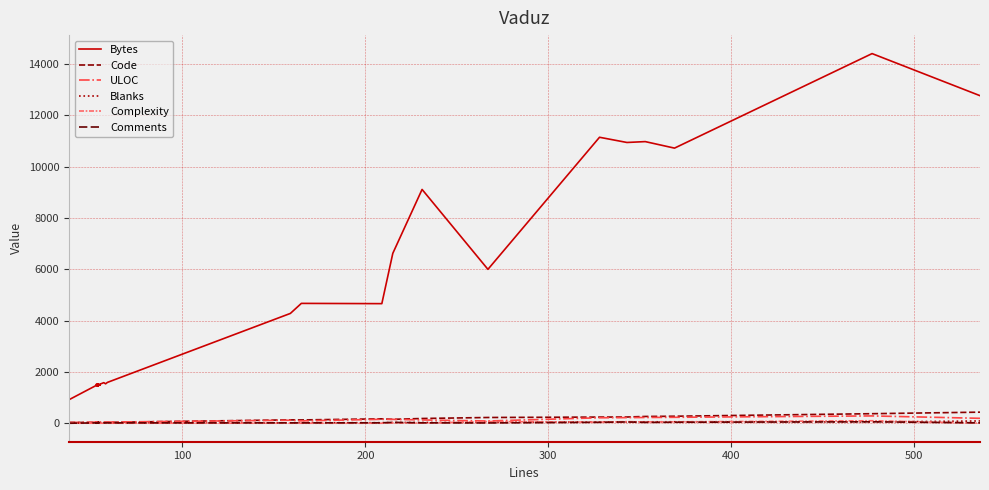

How many values in the Comments series are below 15?

6